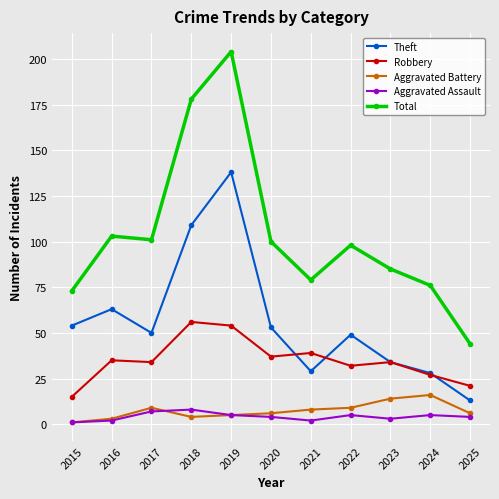

Reading left to right, transcribe all the data shown in this chart.

Theft: 54	63	50	109	138	53	29	49	34	28	13
Robbery: 15	35	34	56	54	37	39	32	34	27	21
Aggravated Battery: 1	3	9	4	5	6	8	9	14	16	6
Aggravated Assault: 1	2	7	8	5	4	2	5	3	5	4
Total: 73	103	101	178	204	100	79	98	85	76	44